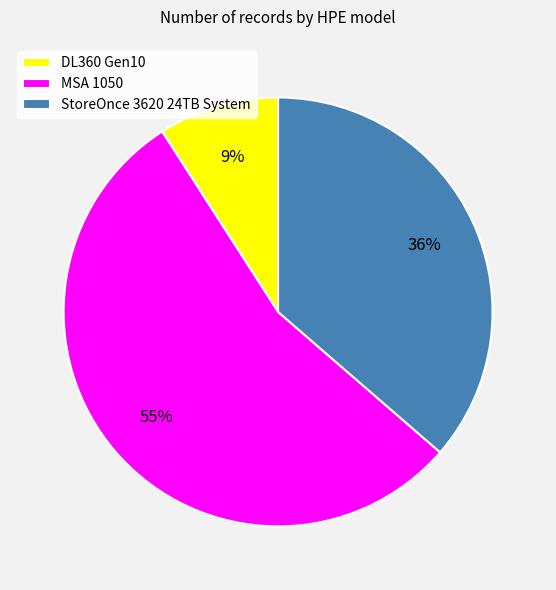

Rank the categories by value from lowest to highest.

DL360 Gen10, StoreOnce 3620 24TB System, MSA 1050